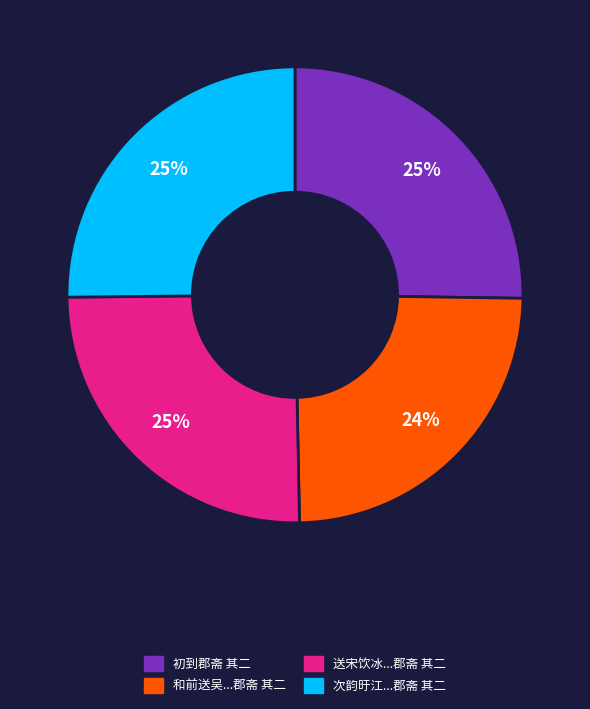

Is there a majority slice in this chart?

No